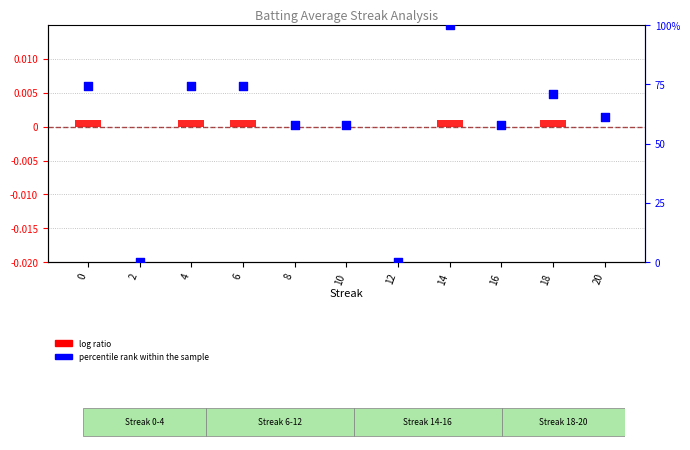

Is the value of log ratio at 2 greater than the value of percentile rank within the sample at 20?

No